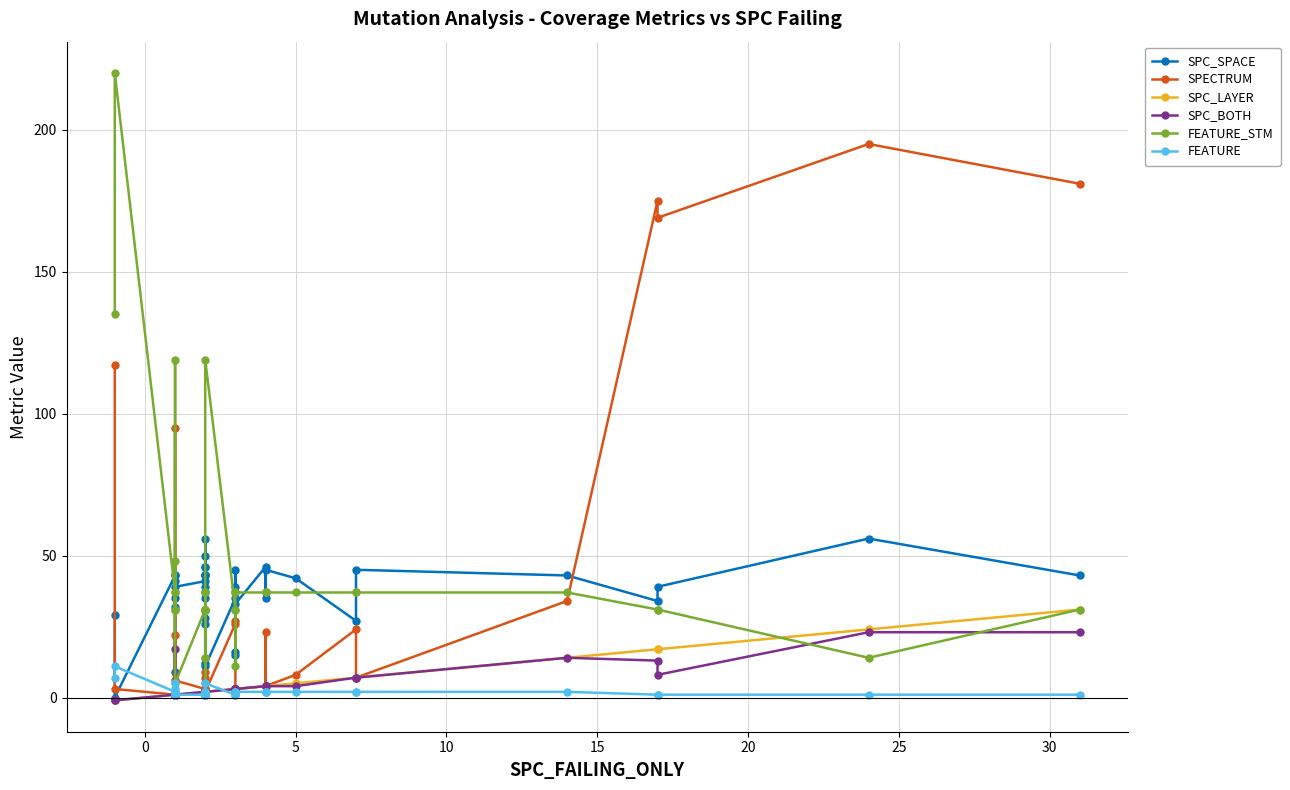

True or false: SPC_SPACE and SPECTRUM cross at least once.

True